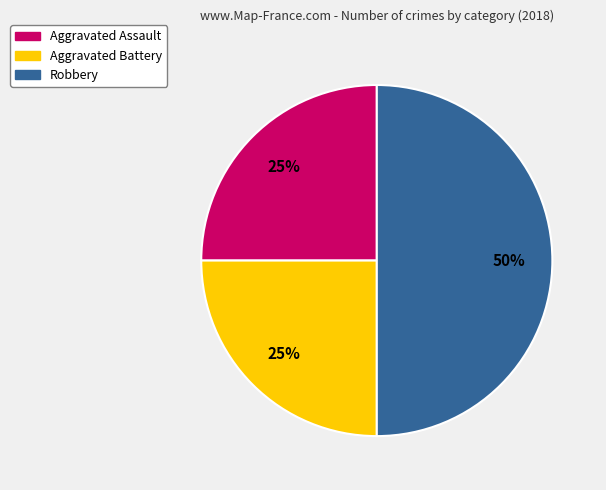

Does Aggravated Assault represent more than half of the total?

No